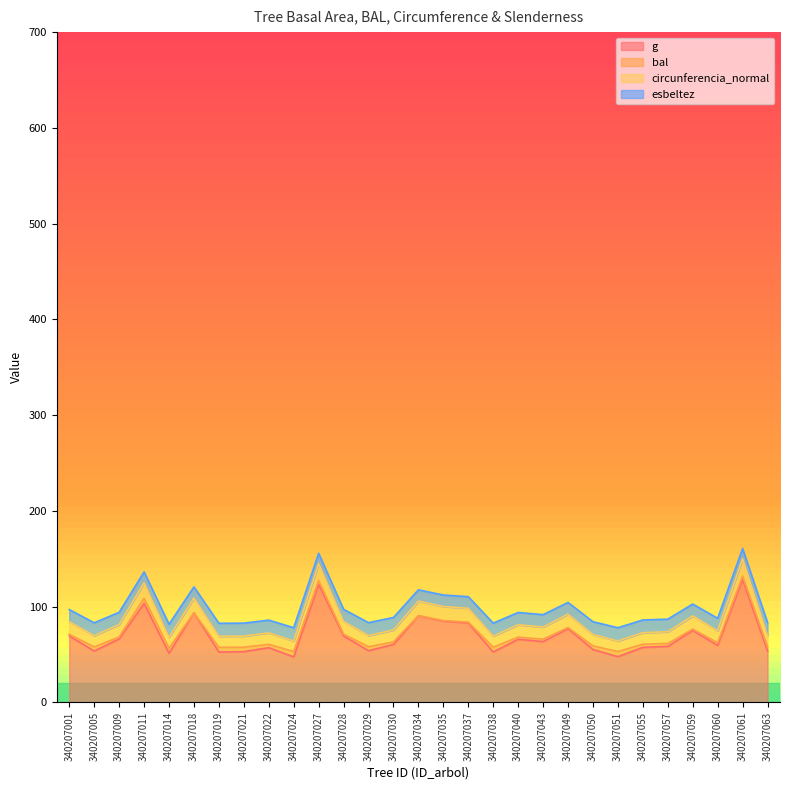

What is the smallest value displayed?

47.5